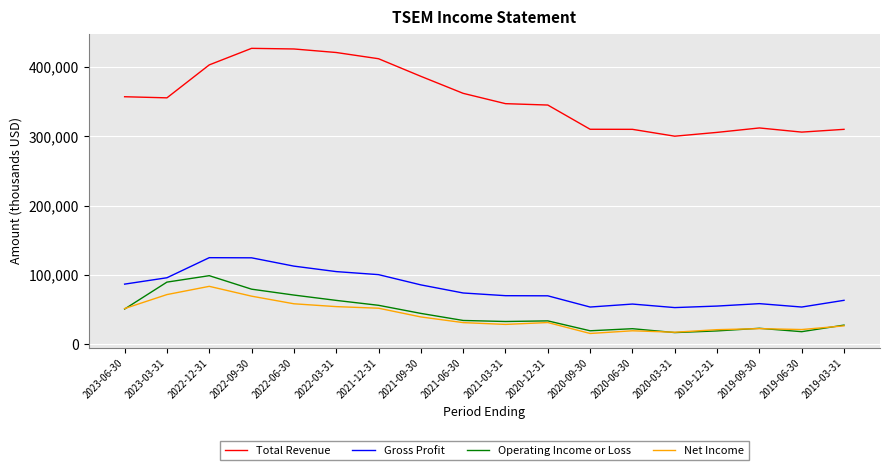

Which series changed the most between 2023-06-30 and 2022-06-30?

Total Revenue